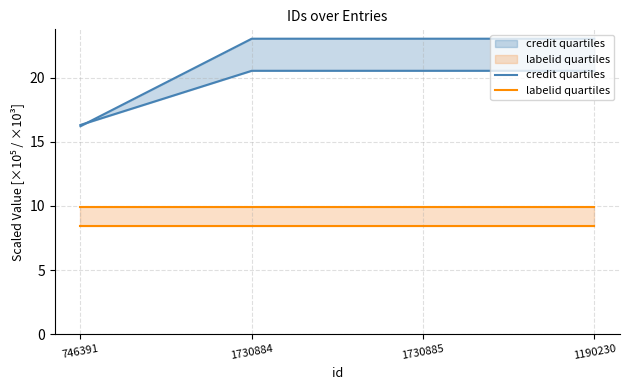

Which has a higher value, 1730884 or 746391?

1730884